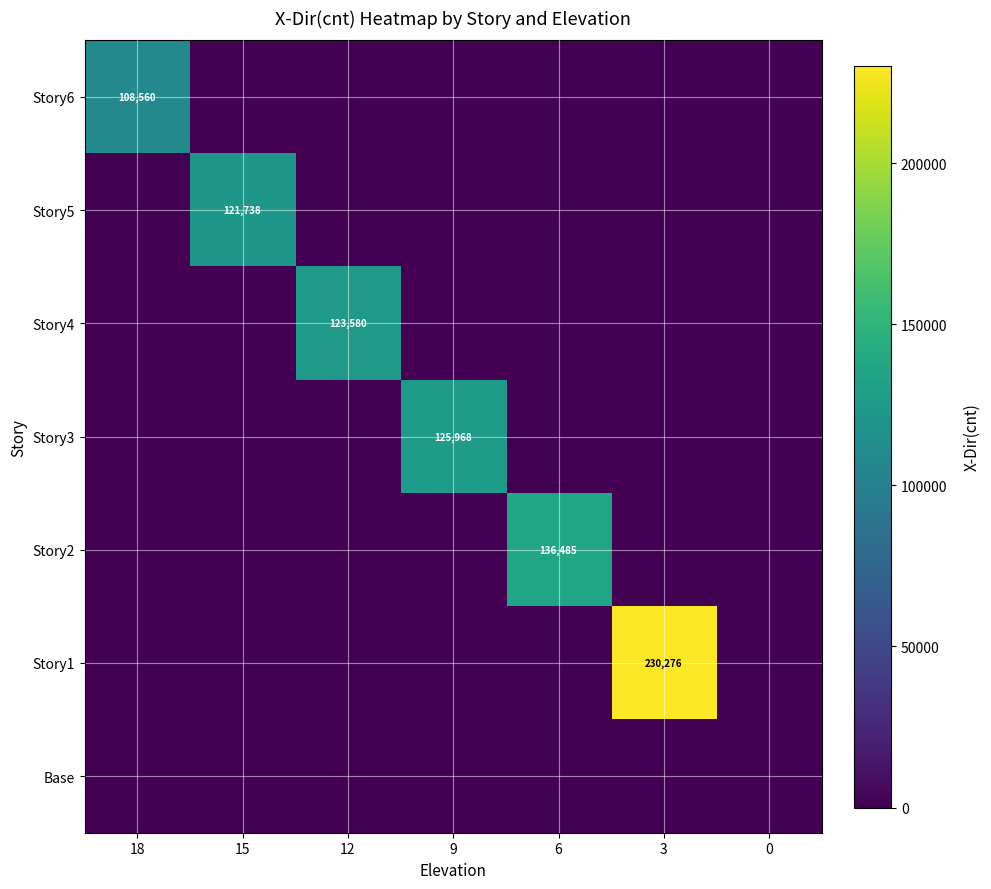

Between 18 and 15, which is larger?

18